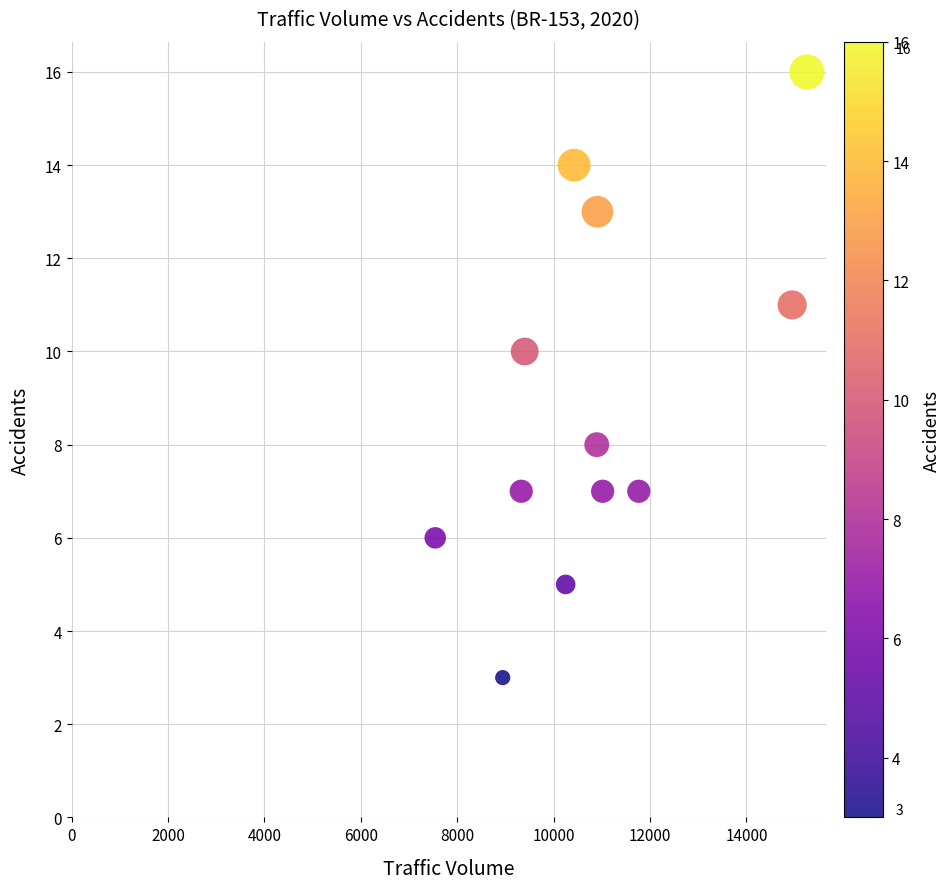

What is the average X value?

10889